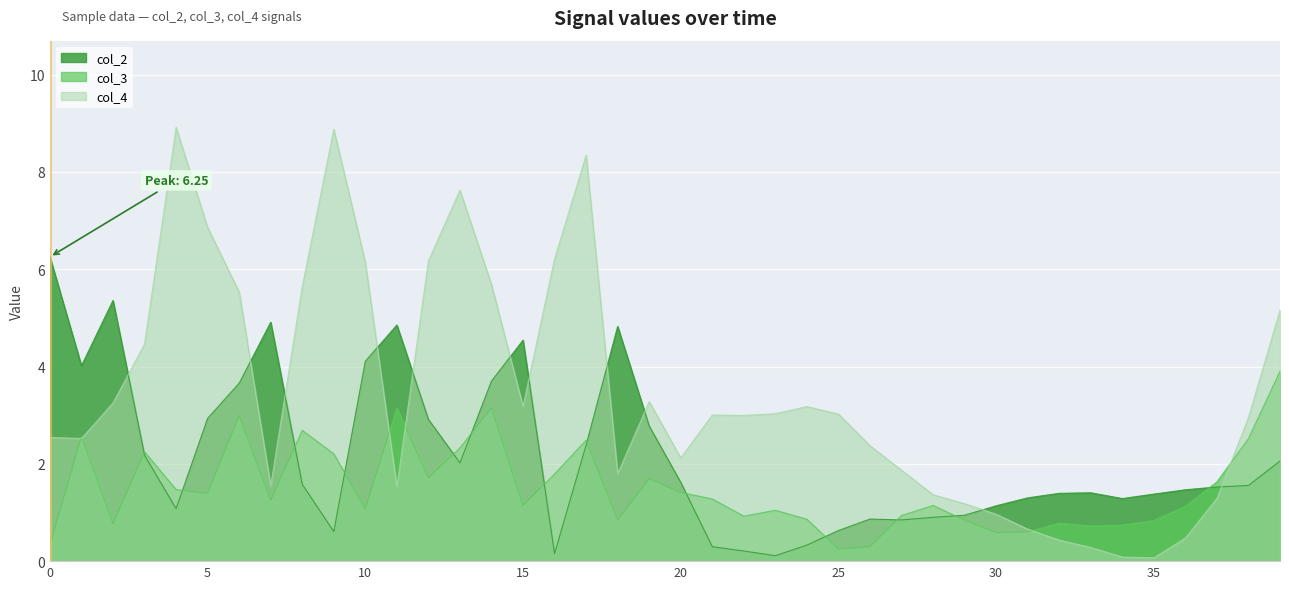

Is it true that col_3 equals 0.6 at 30?

True